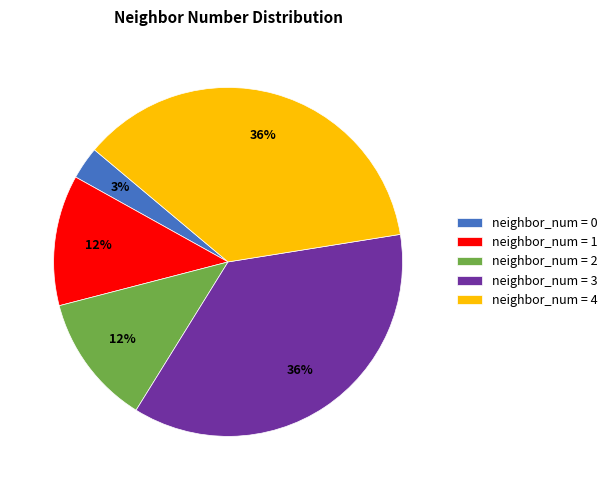

Do neighbor_num = 1 and neighbor_num = 4 together represent more than half of the pie?

No